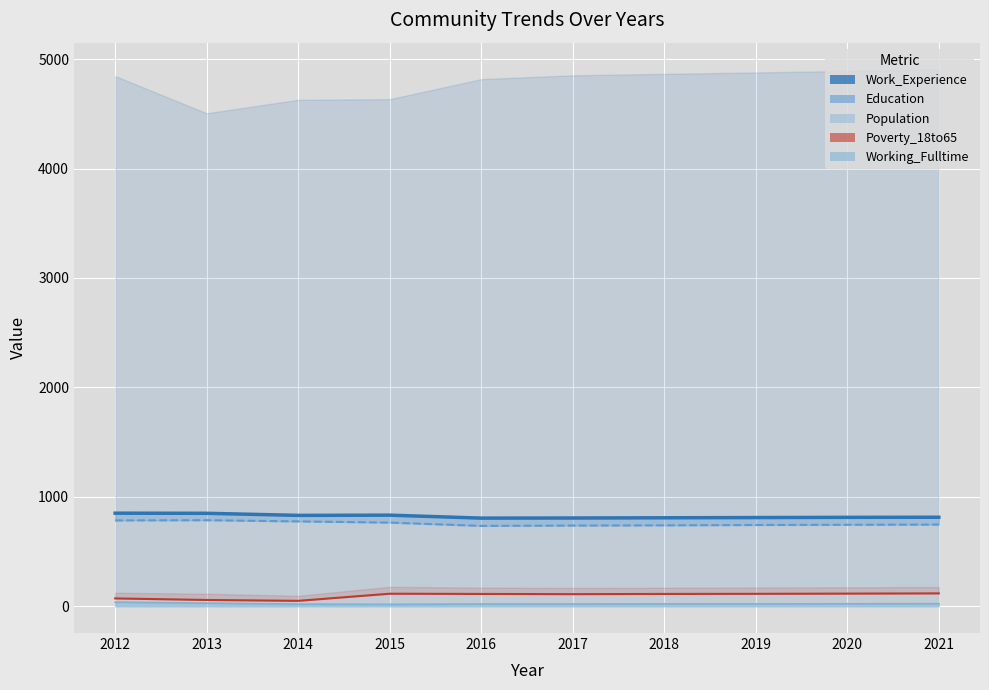

Between 2020 and 2021, which series saw the biggest shift?

Education